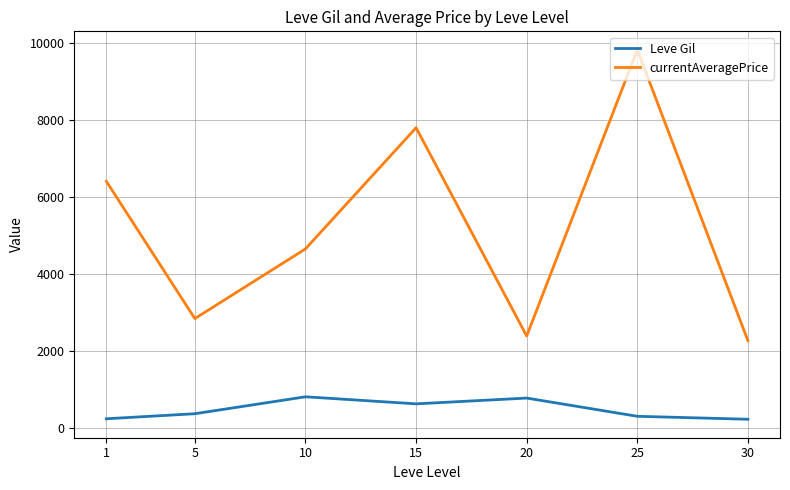

Read the Leve Gil value at 5.

363.3